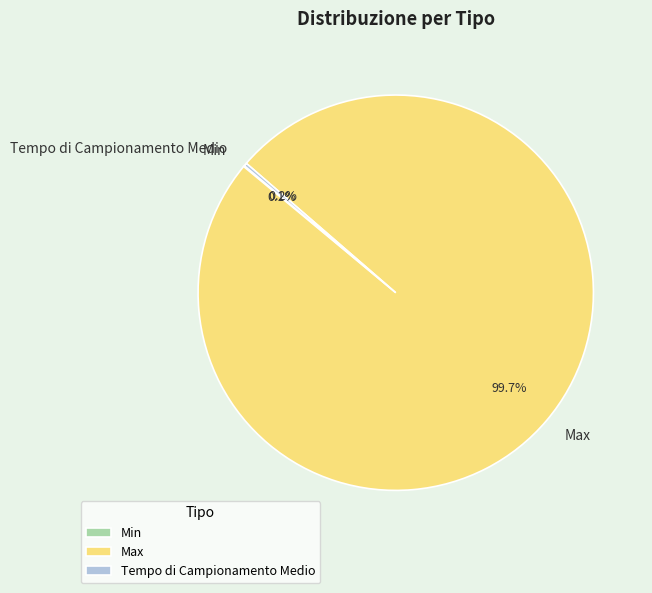

Which slice is the largest?

Max